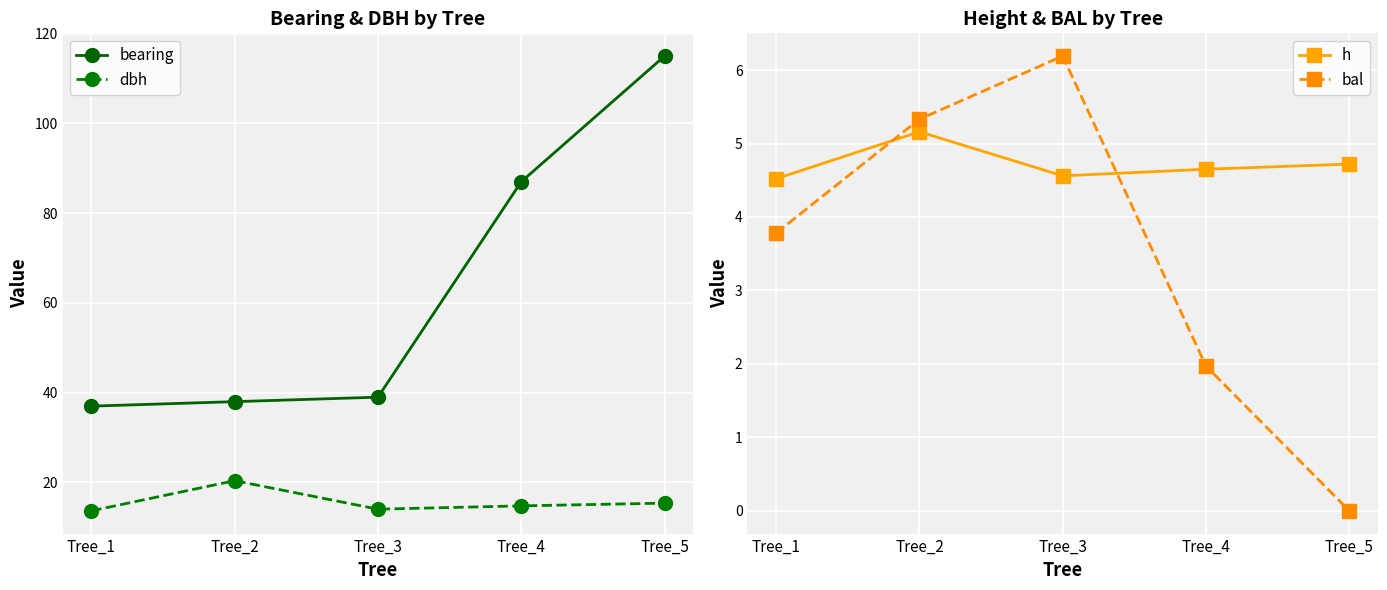

True or false: dbh and bal intersect in this chart.

False